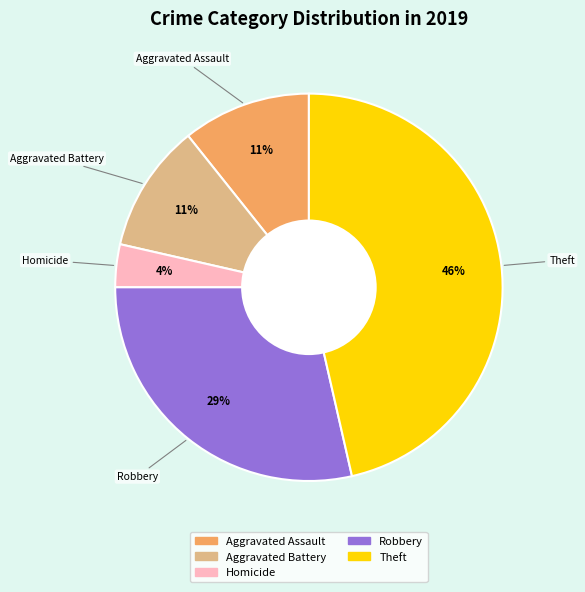

Is there a majority slice in this chart?

No